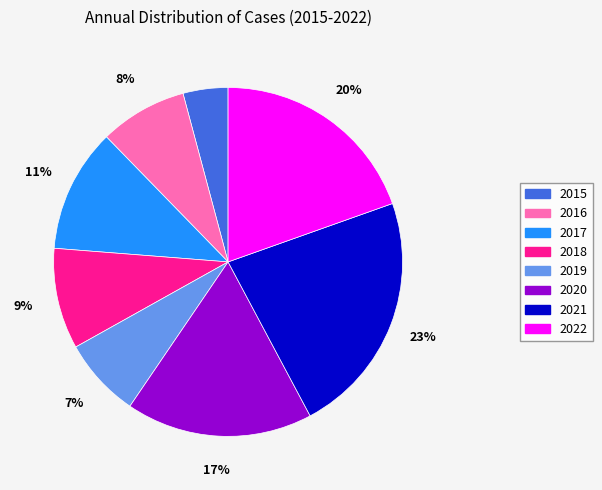

Rank the categories by value from highest to lowest.

2021, 2022, 2020, 2017, 2018, 2016, 2019, 2015